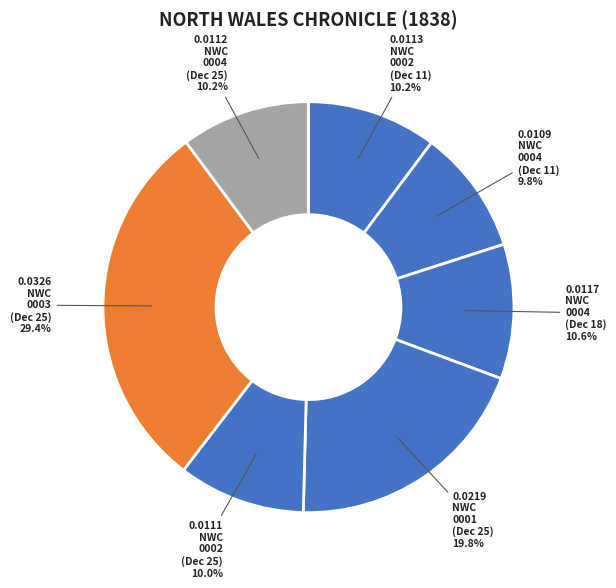

To the nearest percent, what is the difference between the largest and smallest slice percentages?

20%